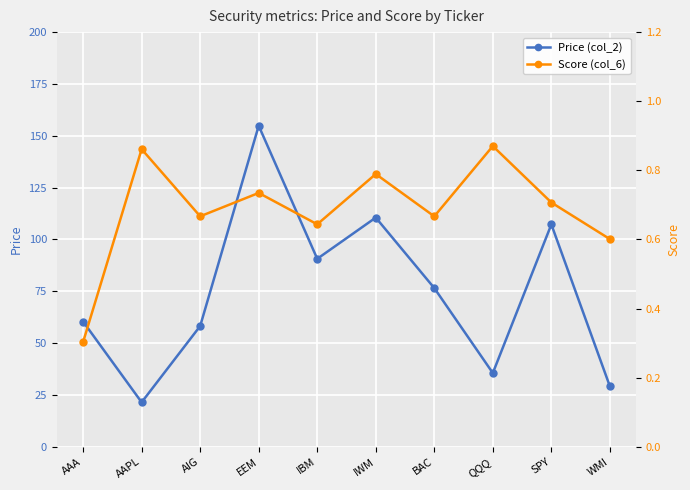

True or false: Price (col_2) and Score (col_6) cross at least once.

False